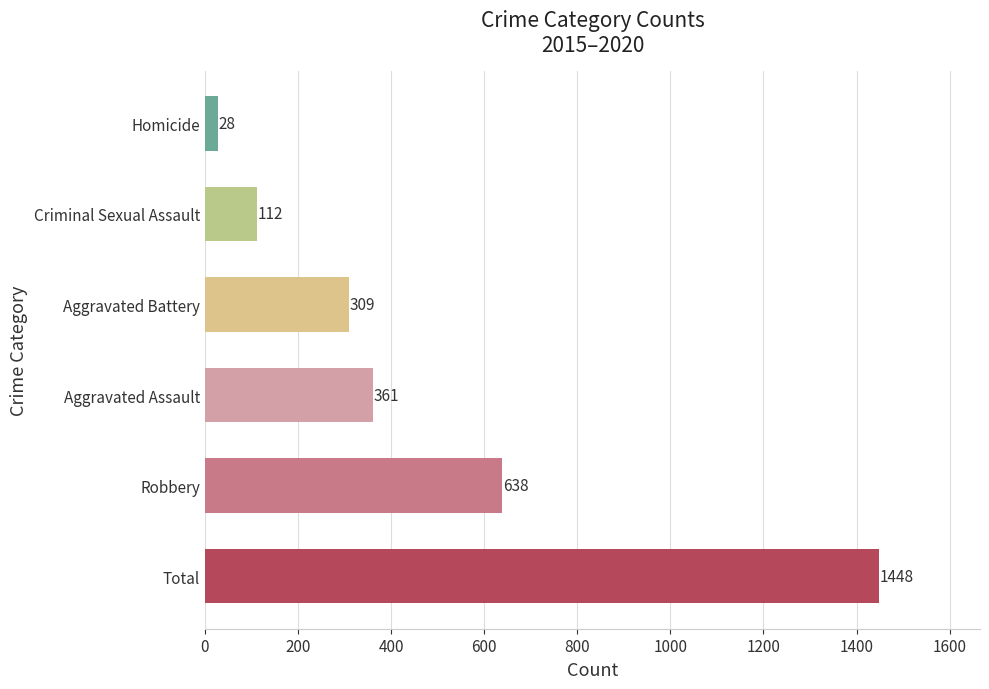

Reading bottom to top, transcribe all the data shown in this chart.

1448	638	361	309	112	28